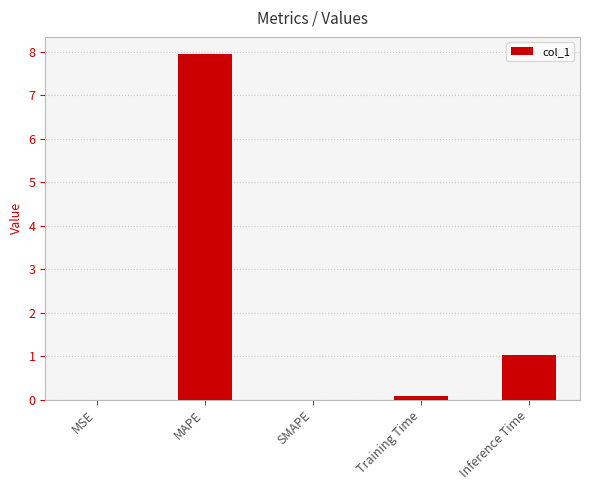

What is the difference between the values at Training Time and Inference Time?

0.9